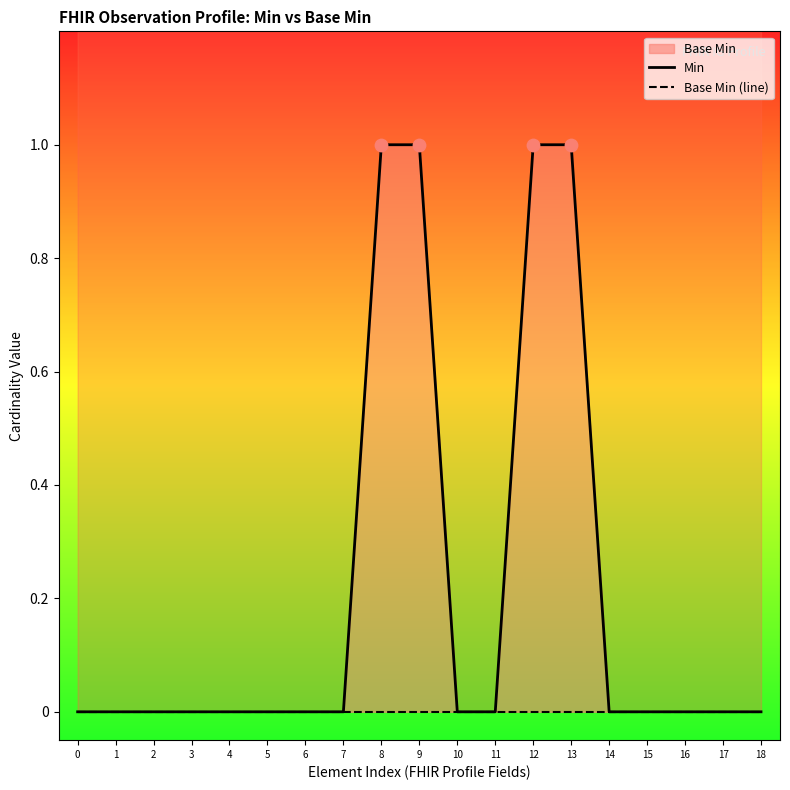

Which series has the largest total across all categories?

Min